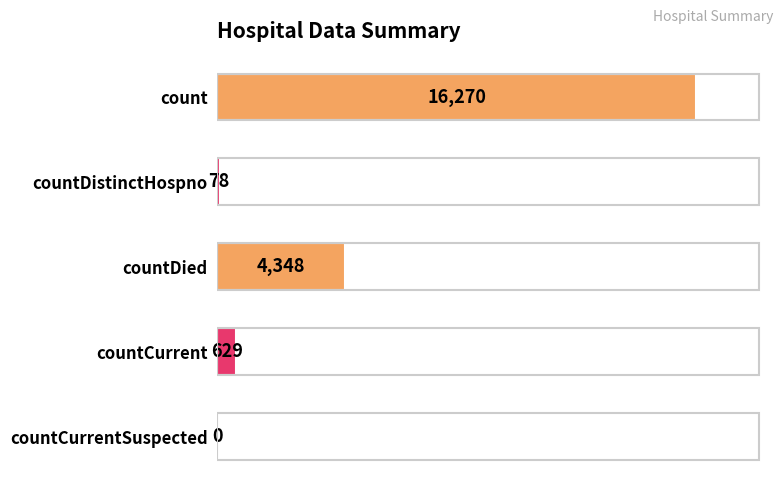

True or false: the data shows 78 at countDistinctHospno.

True